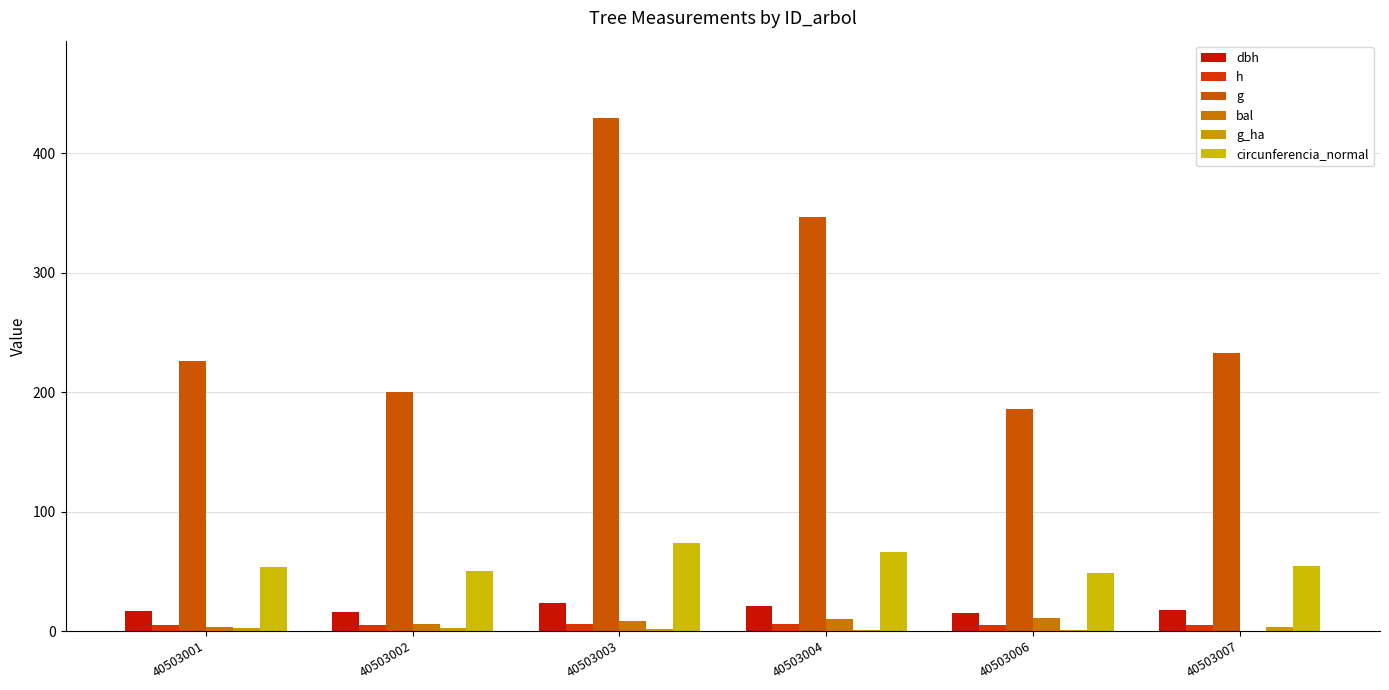

How many groups of bars are there?

6